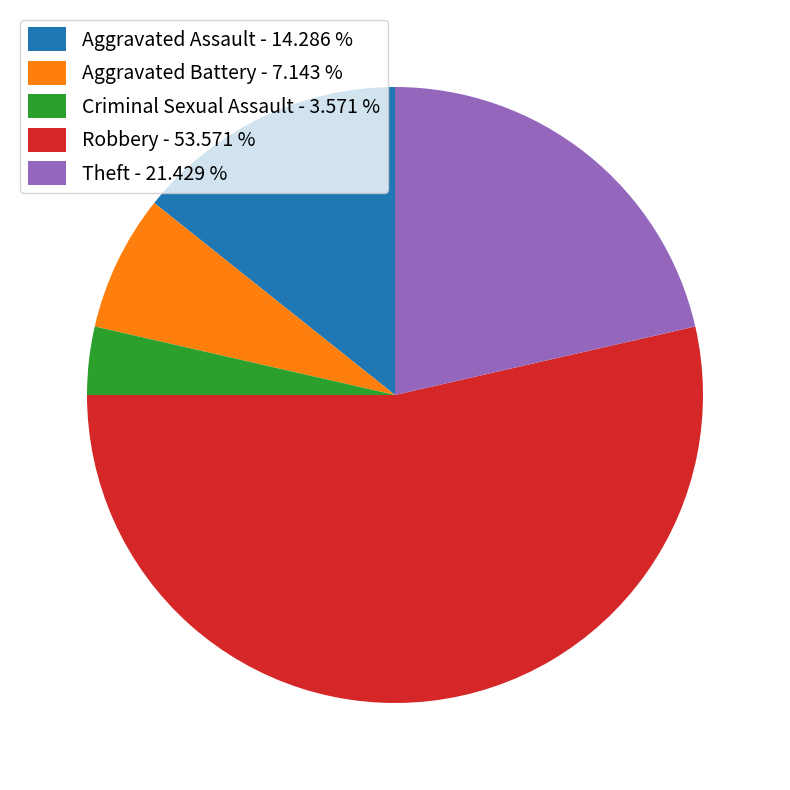

What is the smallest slice in the pie chart?

Criminal Sexual Assault